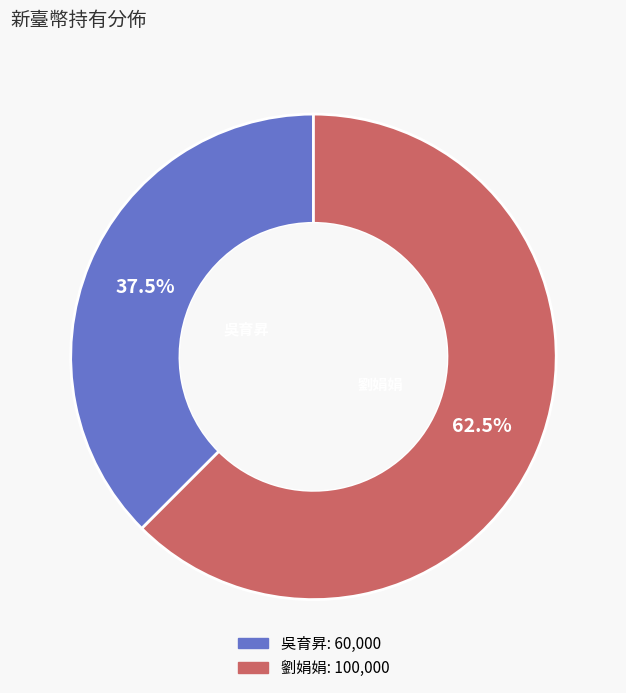

What percentage is NOT represented by 劉娟娟?

37.5%